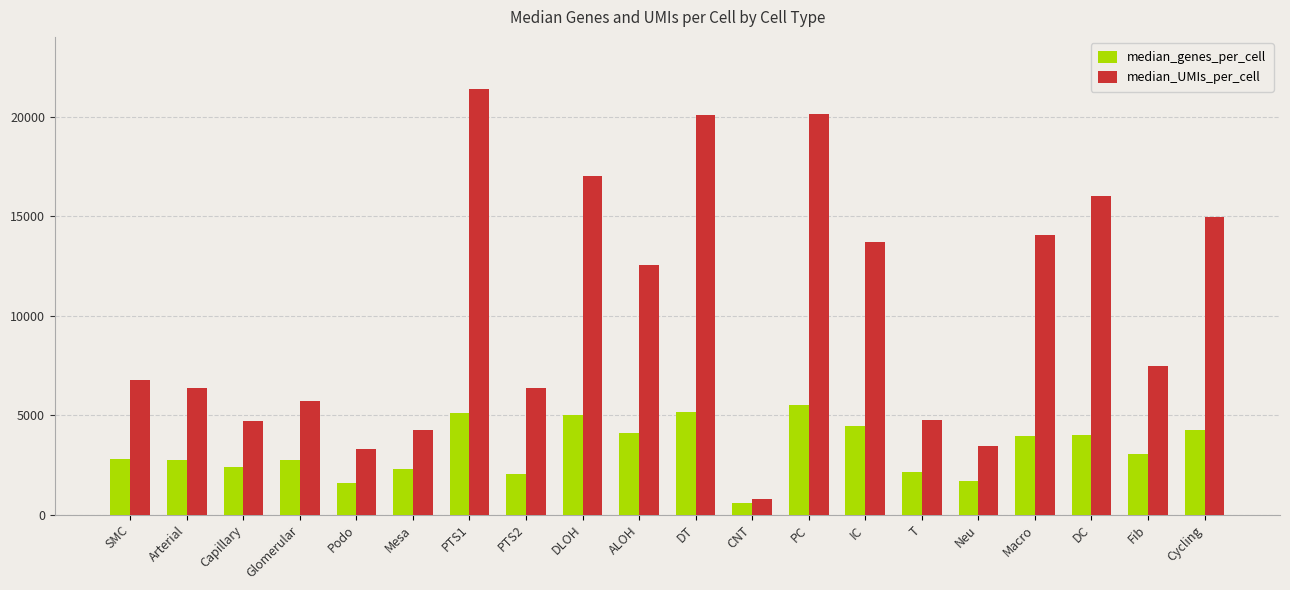

List the series in order of their overall mean, highest first.

median_UMIs_per_cell, median_genes_per_cell